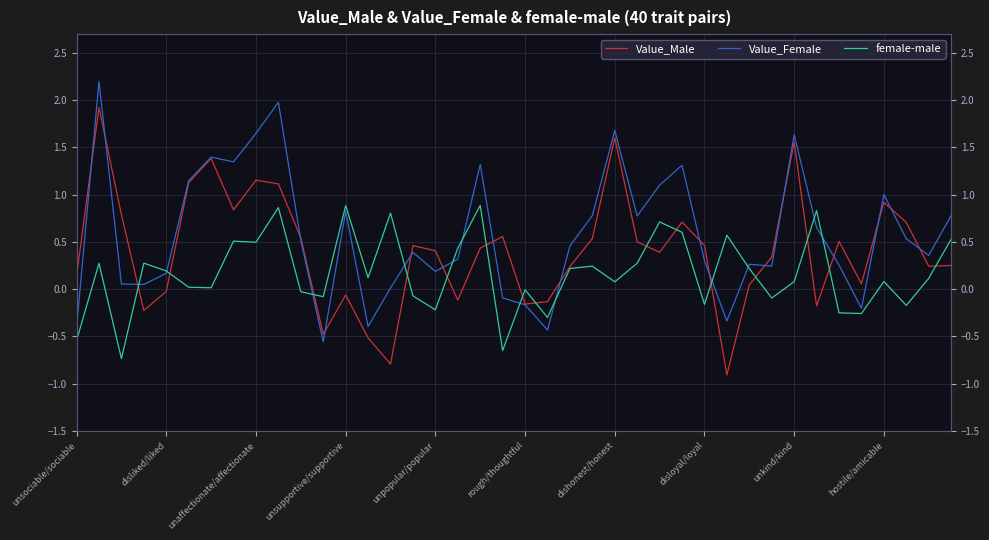

At how many categories does at least one series exceed 2?

1